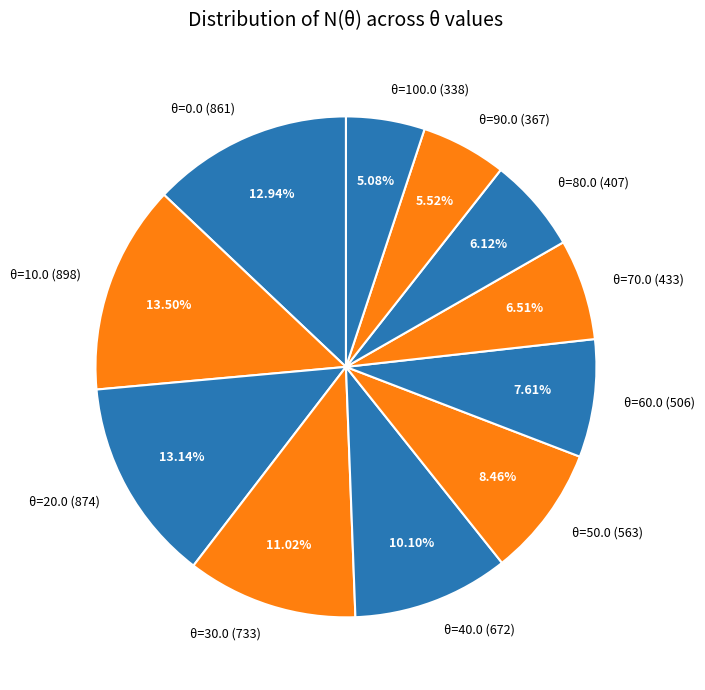

Does θ=100.0 (338) account for over 50% of the chart?

No